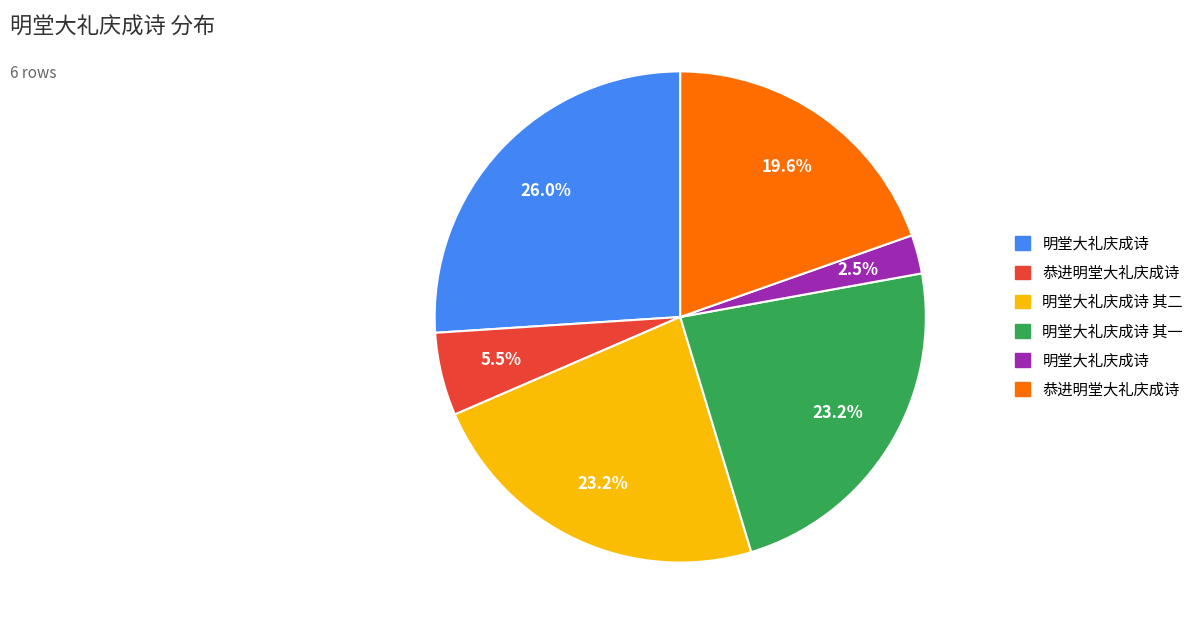

Is there a majority slice in this chart?

No